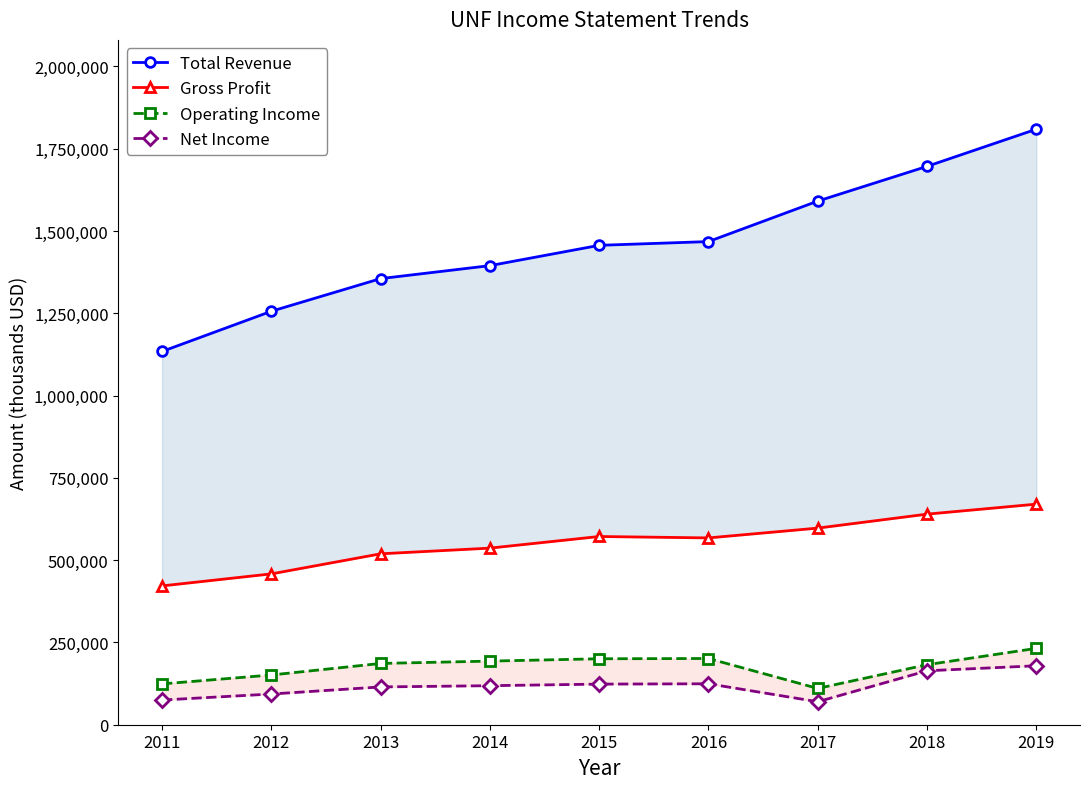

What is the value of the Operating Income point at the 7th from the left?

110300